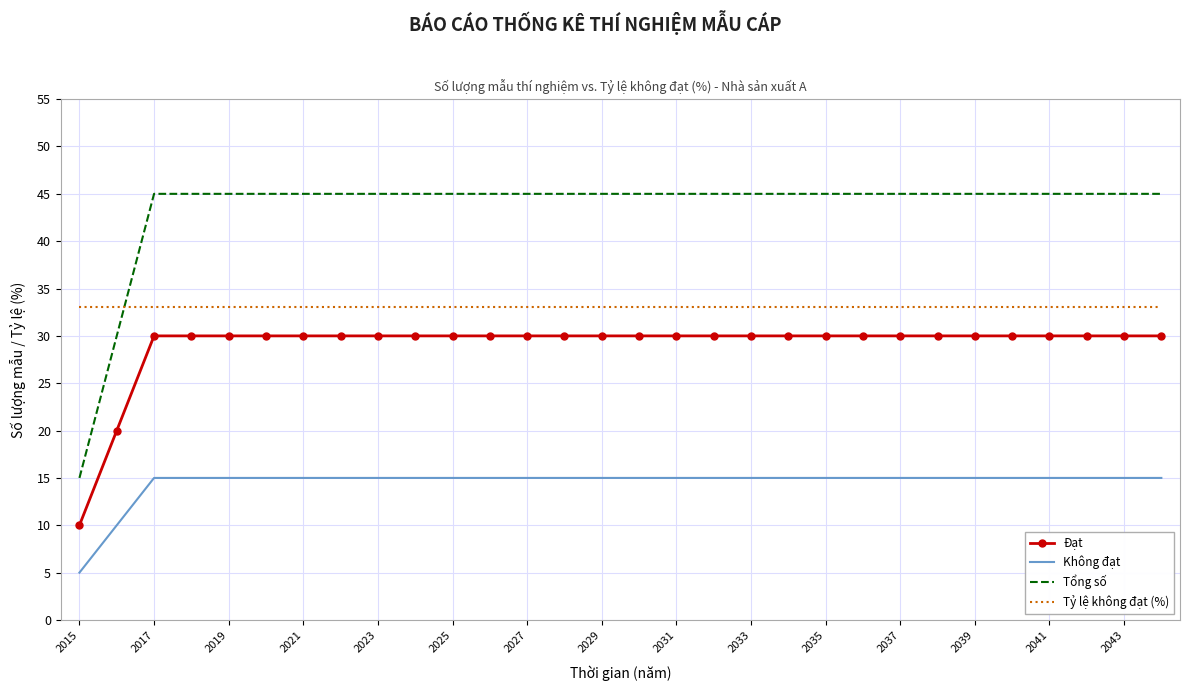

True or false: Đạt and Tỷ lệ không đạt (%) cross at least once.

False